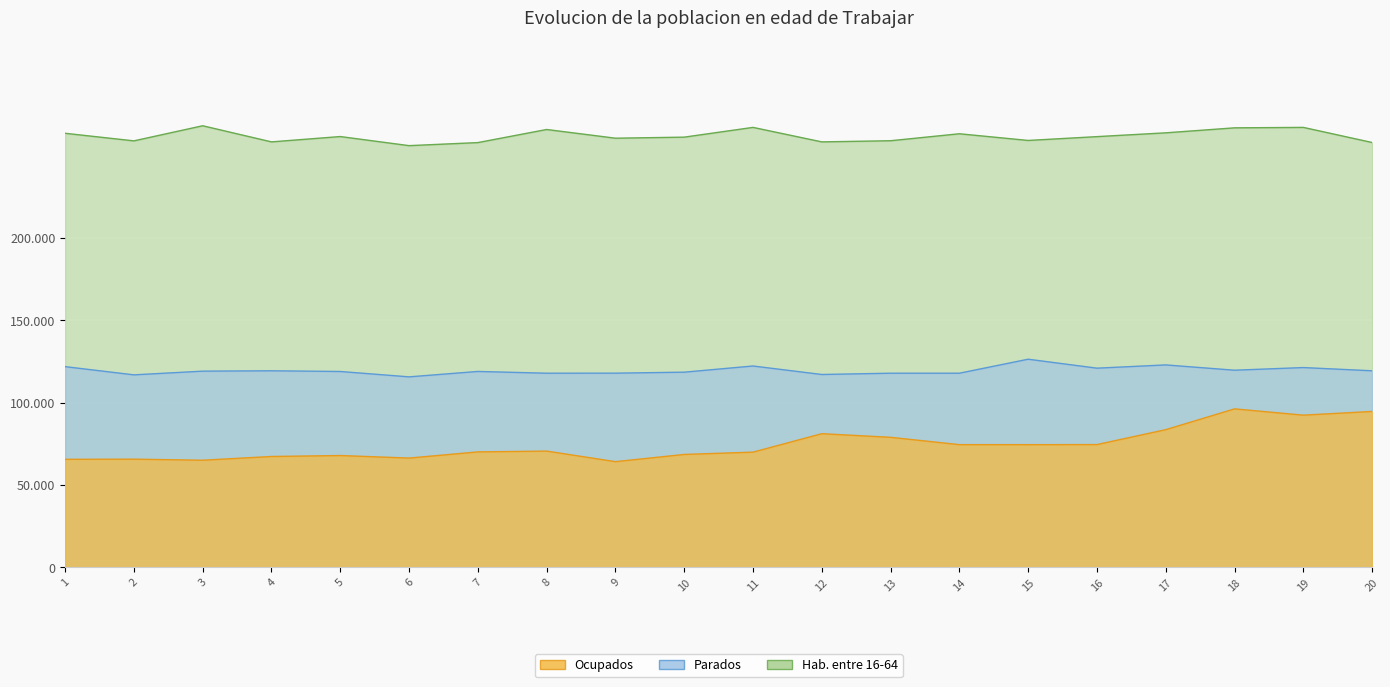

Rank the categories by col_10 value from lowest to highest.

9, 3, 1, 2, 6, 4, 5, 10, 11, 7, 8, 14, 15, 16, 13, 12, 17, 19, 20, 18